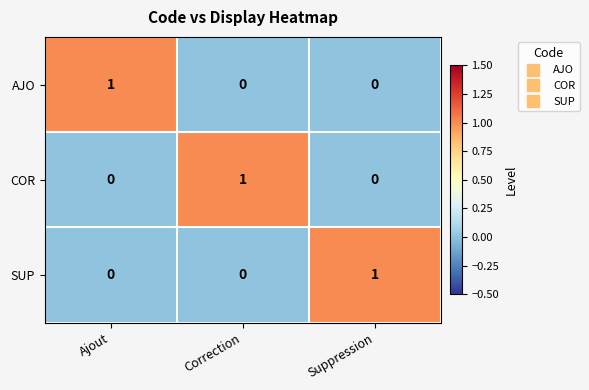

How many SUP values are between 0 and 1?

3